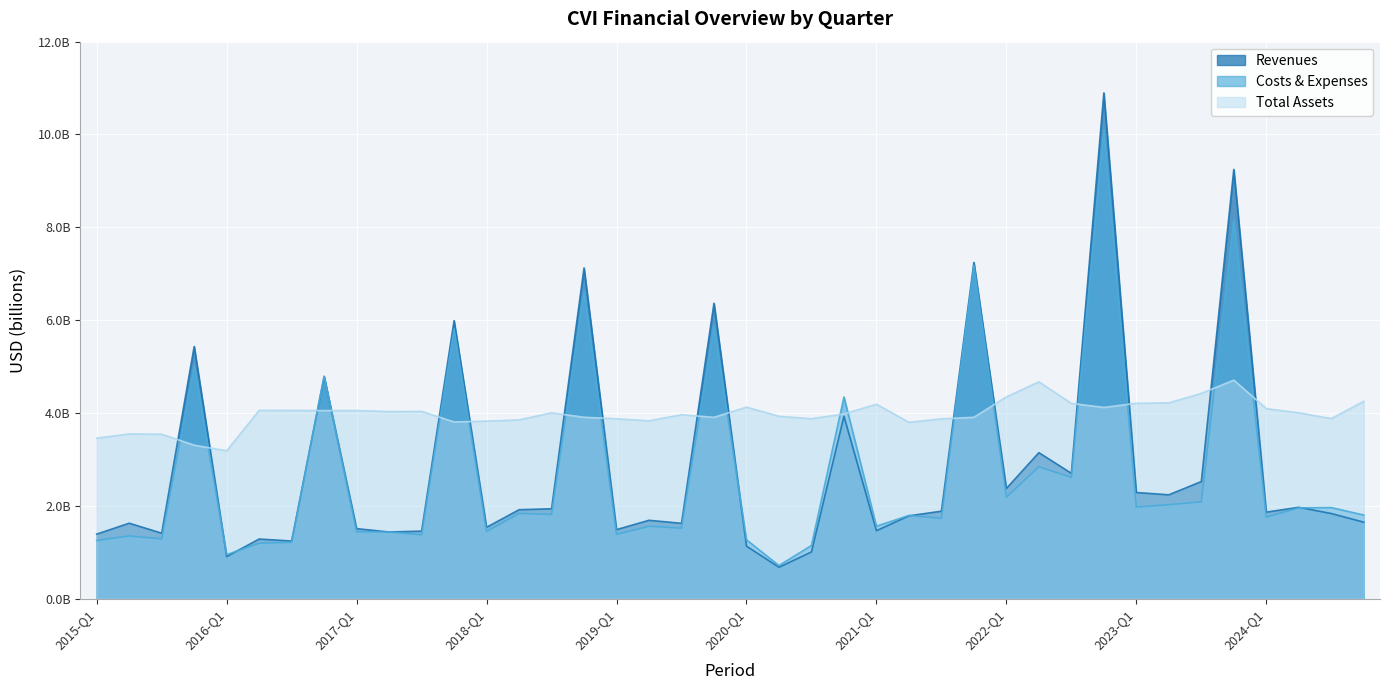

At which category is the sum across all series the highest?

2022-FY